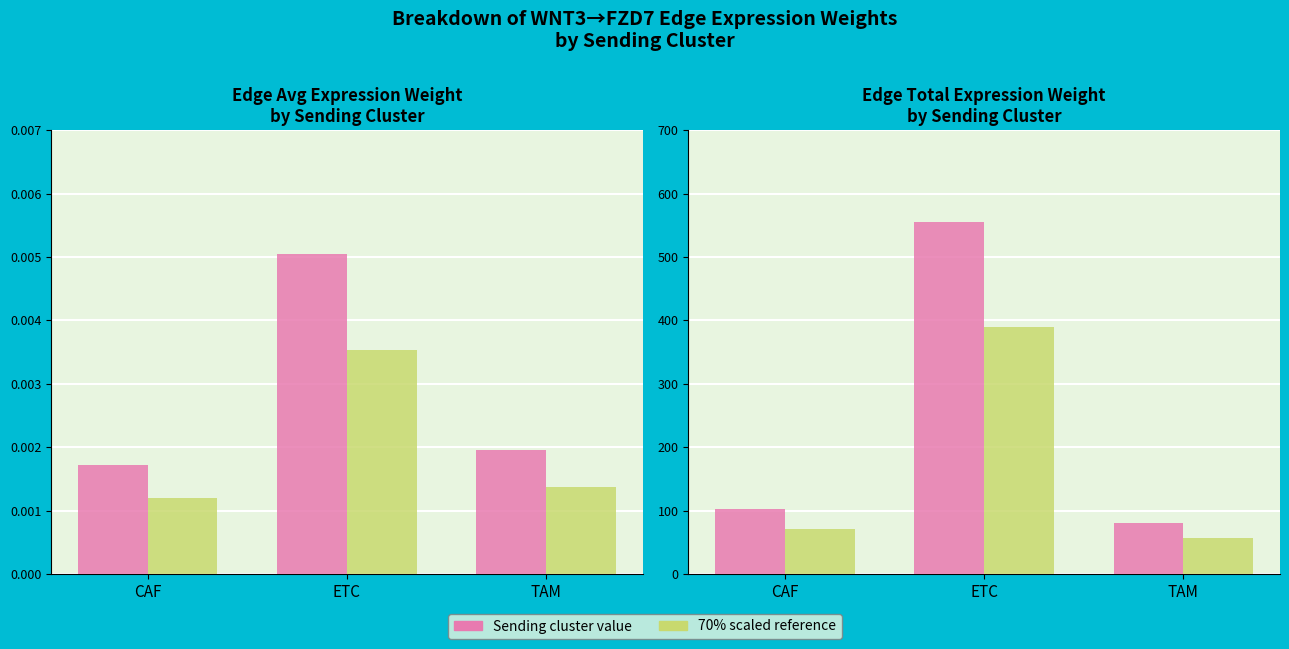

Between CAF and ETC, which is larger?

ETC